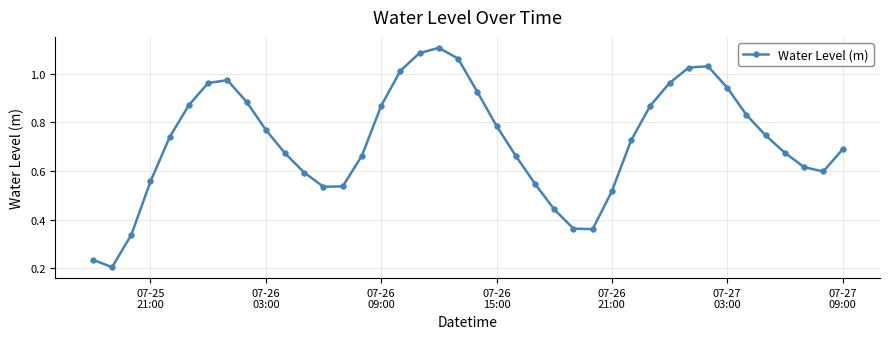

True or false: the data has more than 2 interior local peaks.

True